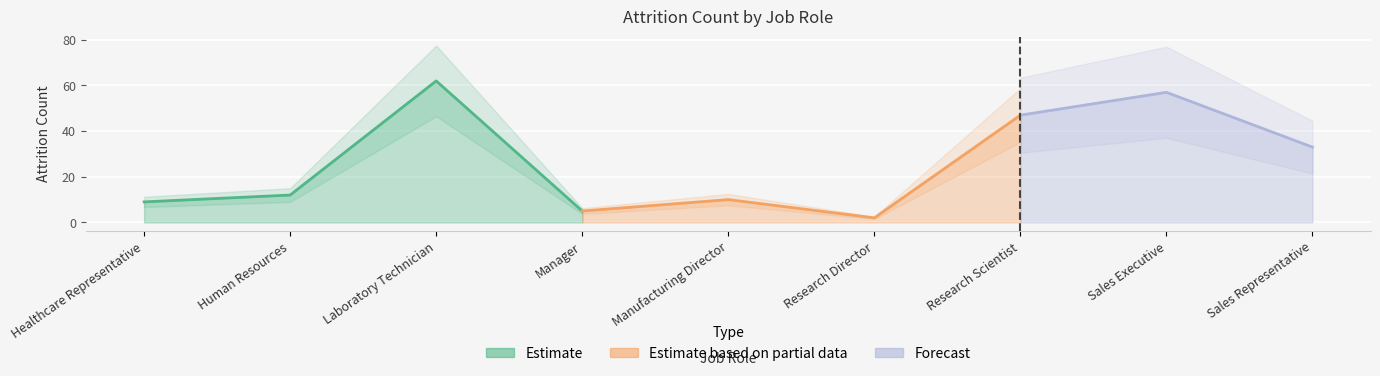

How many data points does each series have?

9